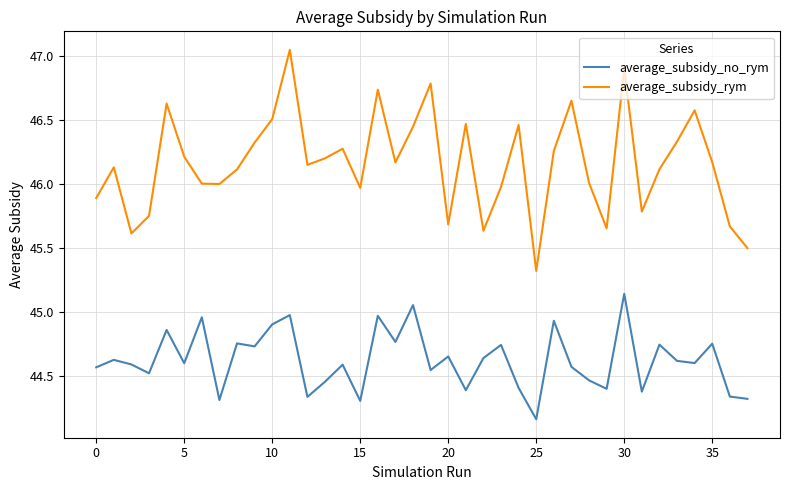

List the series in order of their peak value, highest first.

average_subsidy_rym, average_subsidy_no_rym